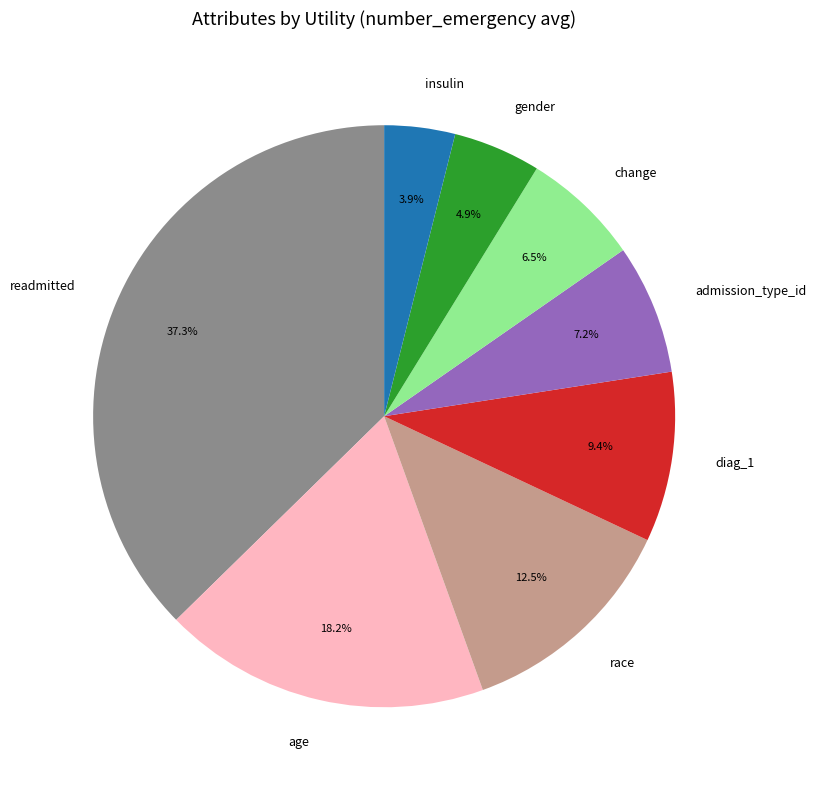

What is the total percentage of race and change?

19.0%